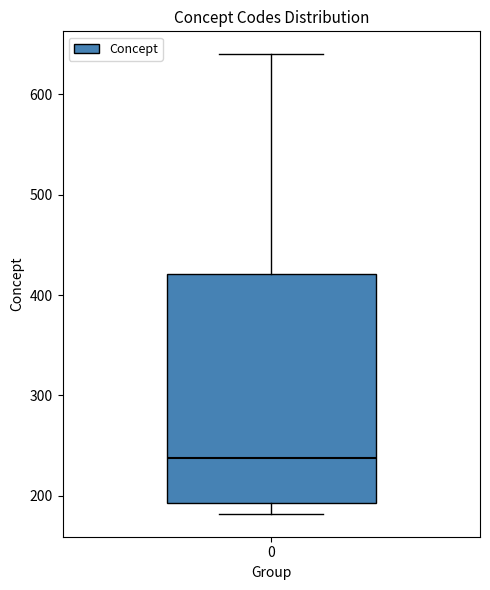

Read this box plot against the y-axis: the position of the median line, the range covered by the box, and the ends of both whiskers. The values are not printed on the chart, so give them approximately, as read against the axis.

median 240, box 190 to 420, whiskers 180 to 640